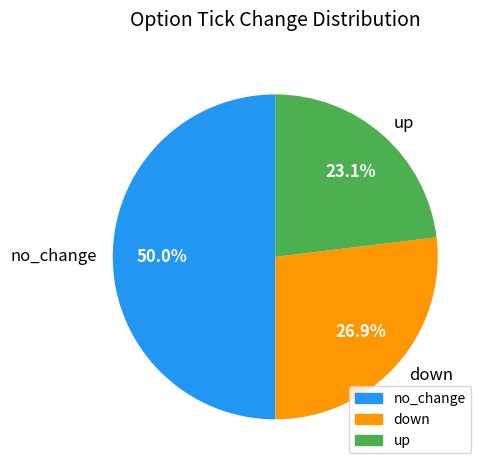

Rank the categories by value from lowest to highest.

up, down, no_change